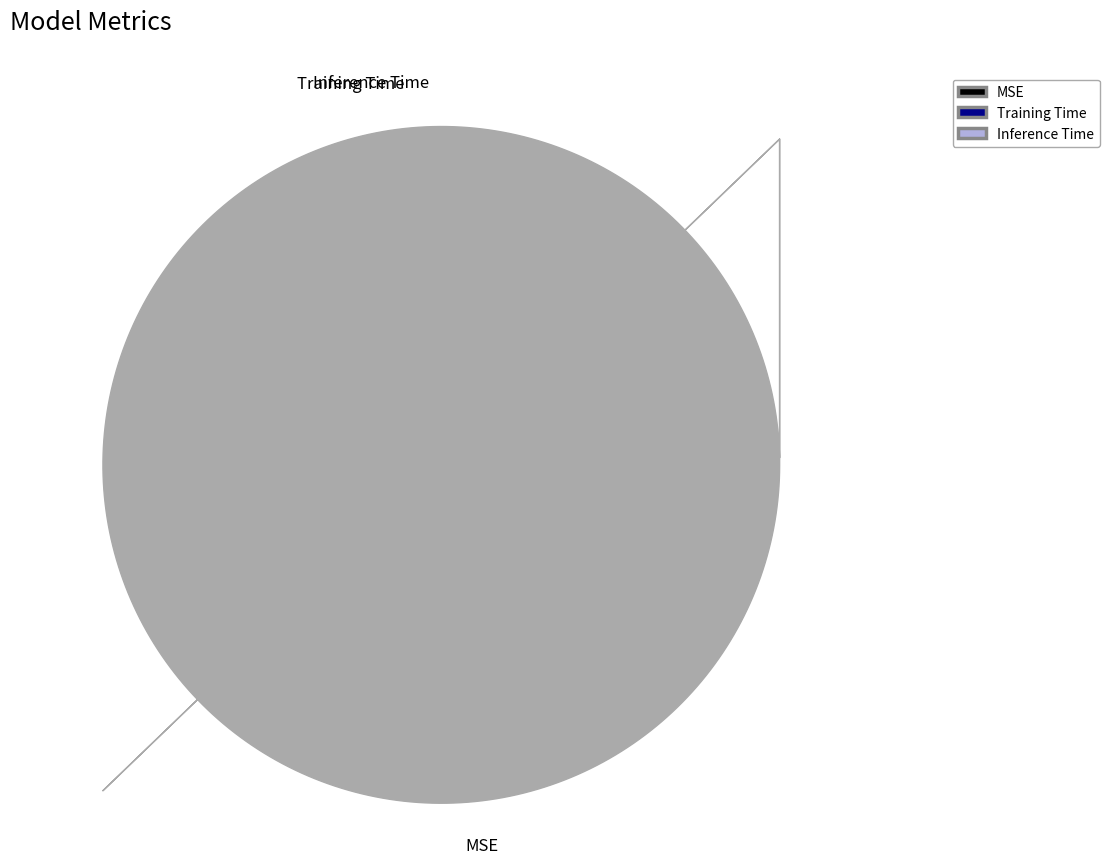

Which slice is the largest?

MSE